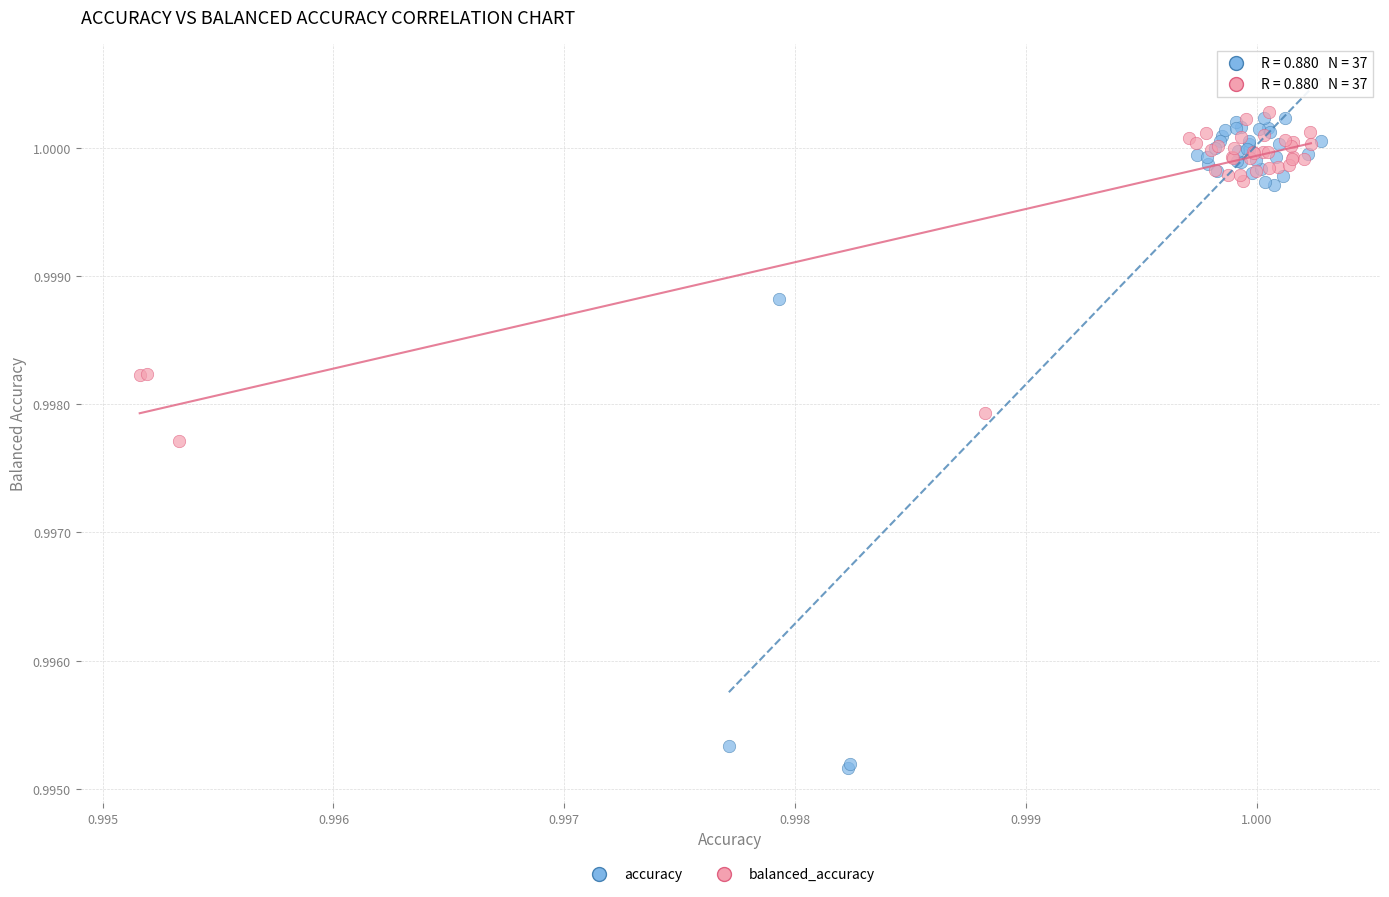

Which series contains the lowest Y value?

accuracy